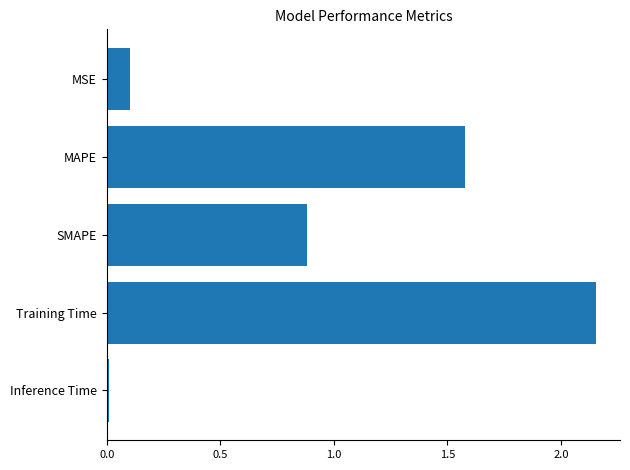

What is the label of the 5th bar from the bottom?

MSE